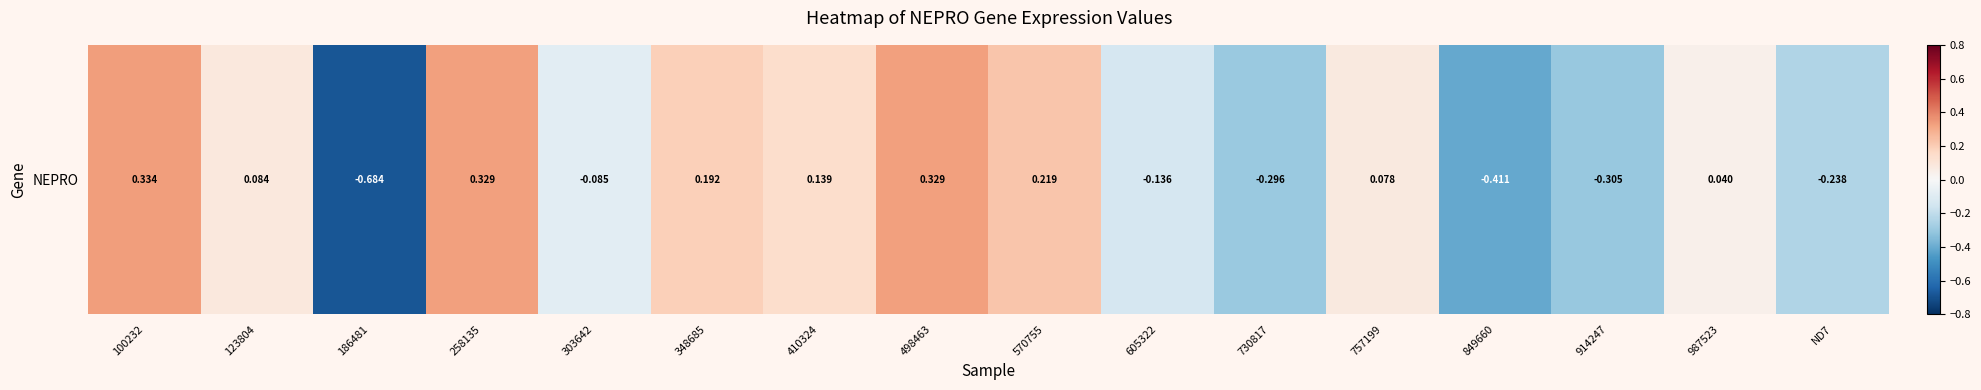

The value at 914247 is -0.3. True or false?

True